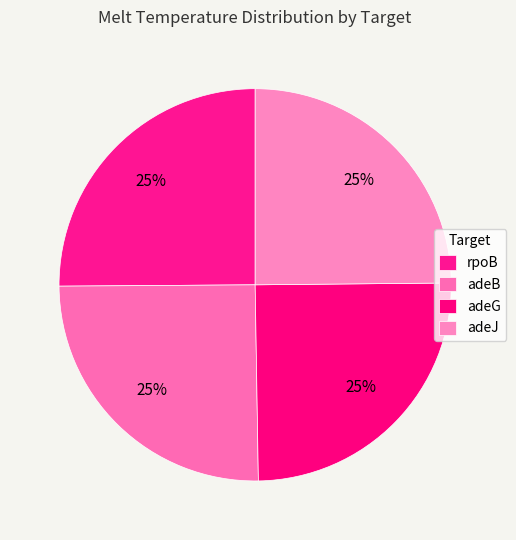

Which has a higher value, adeJ or adeB?

adeB